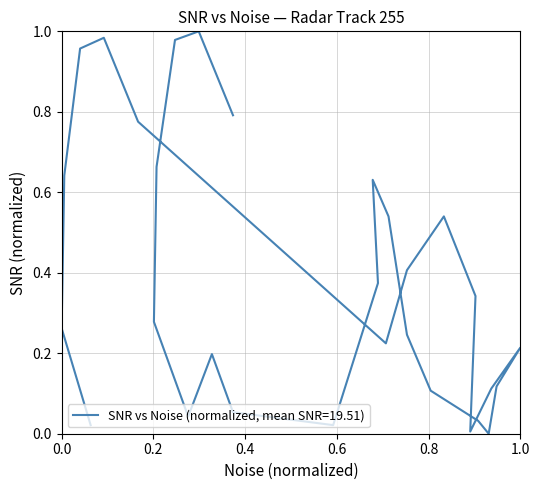

What is the average value?

0.4